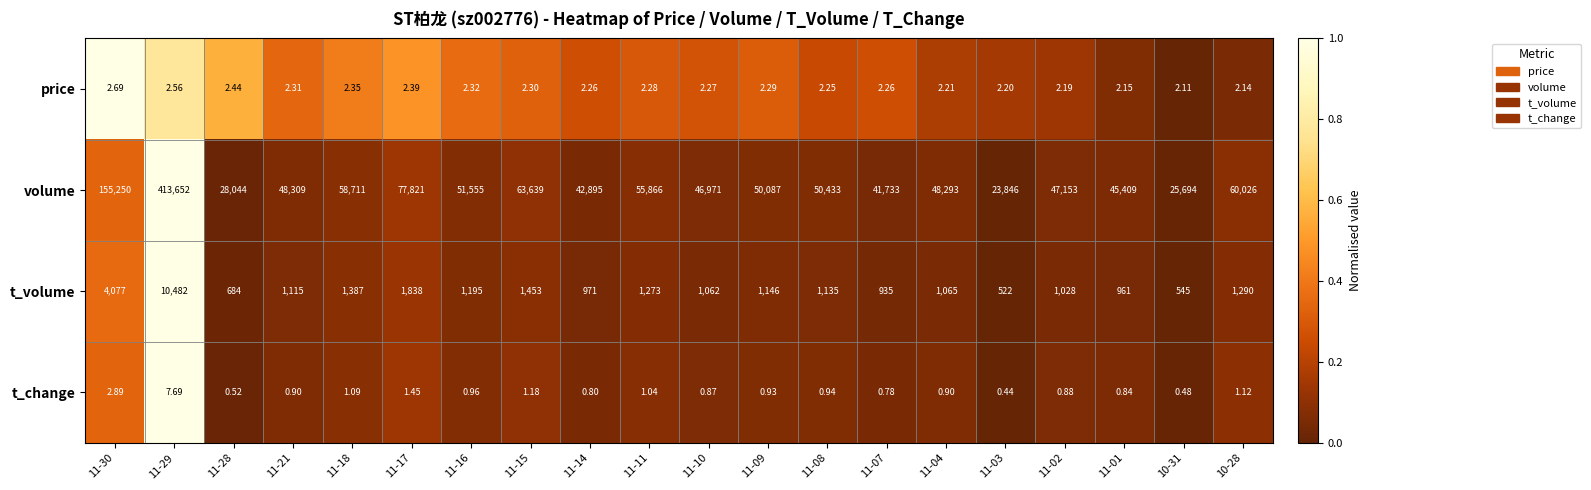

Rank the series at 11-10 from highest to lowest value.

volume, t_volume, price, t_change